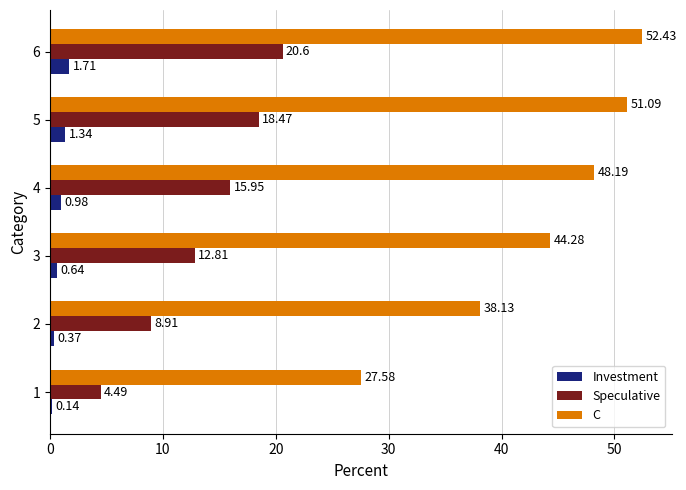

Which series changed the most between 3 and 6?

C